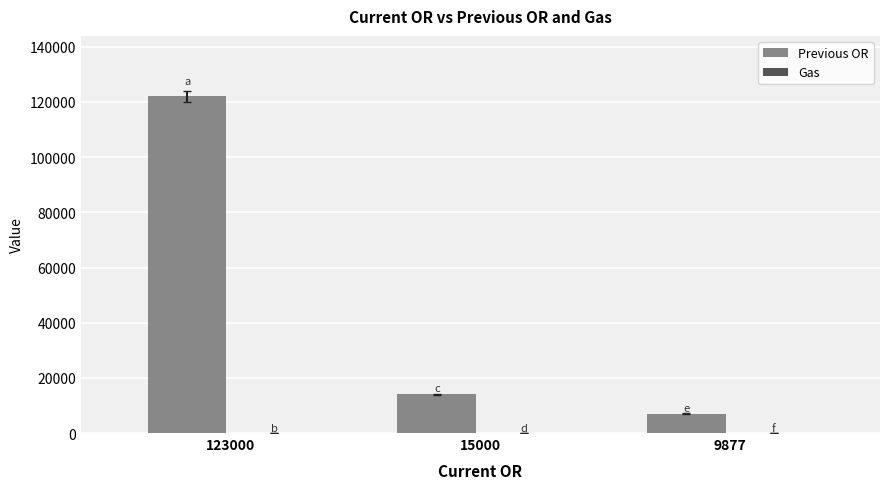

True or false: Previous OR has a value of 122000 at 123000.

True